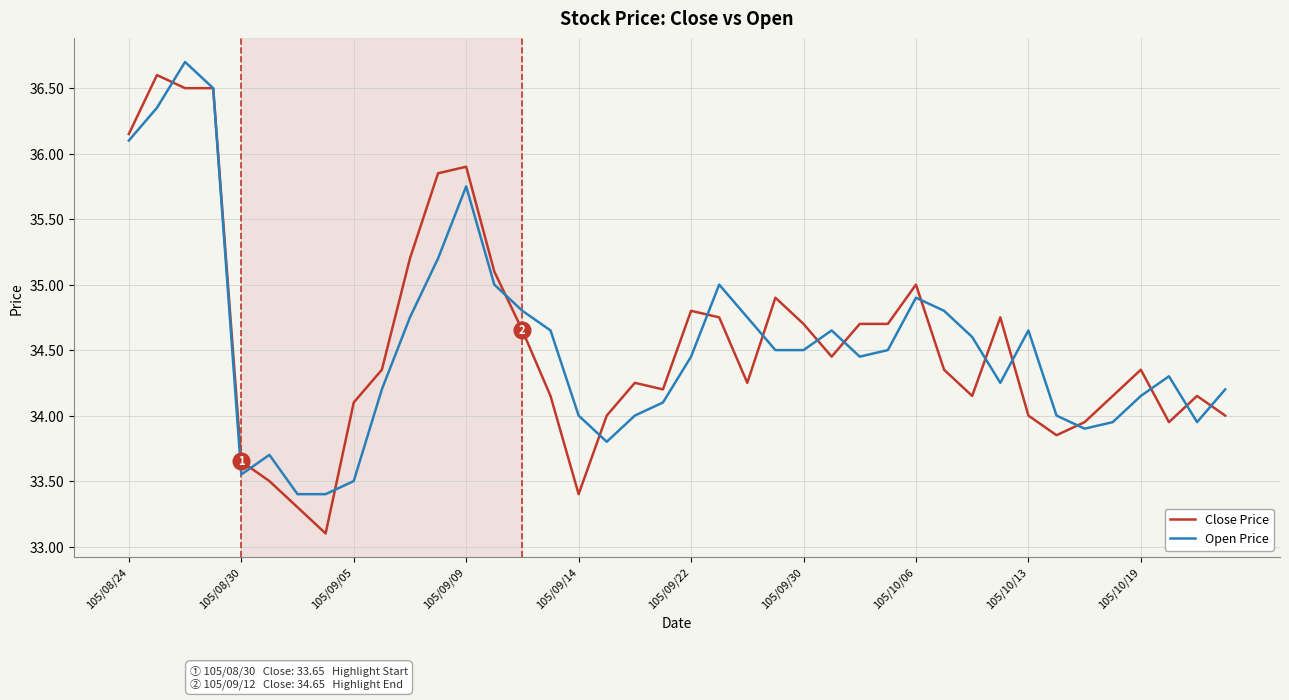

Which series has the largest range (max minus min)?

Close Price